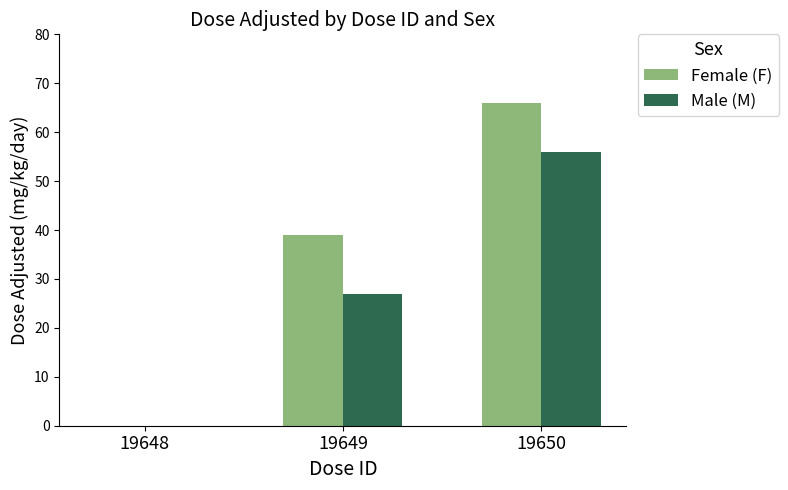

Are the bars grouped side by side (vs. stacked)?

Yes